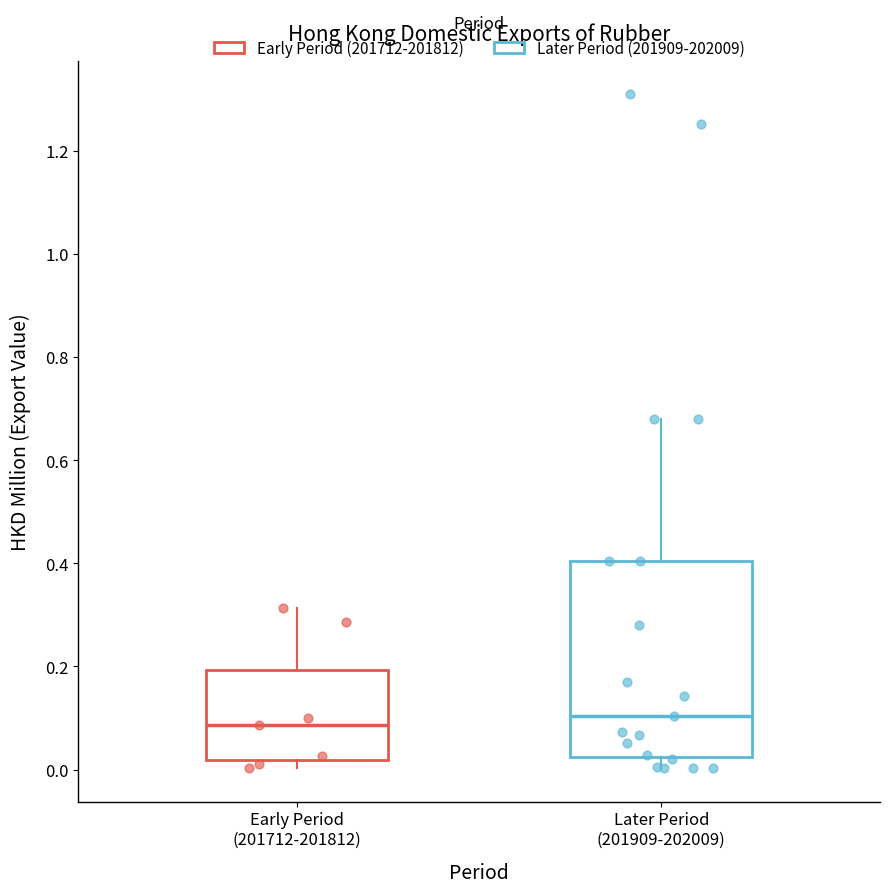

Reading left to right, transcribe this box plot: for each box, give where its median line is, the range the box spans, and where its two whiskers end, as read against the y-axis. The values are not printed on the chart, so give them approximately, as read against the axis.

Early Period (201712-201812): median 0.08, box 0.02 to 0.20, whiskers 0.00 to 0.32
Later Period (201909-202009): median 0.10, box 0.02 to 0.40, whiskers 0.00 to 0.68